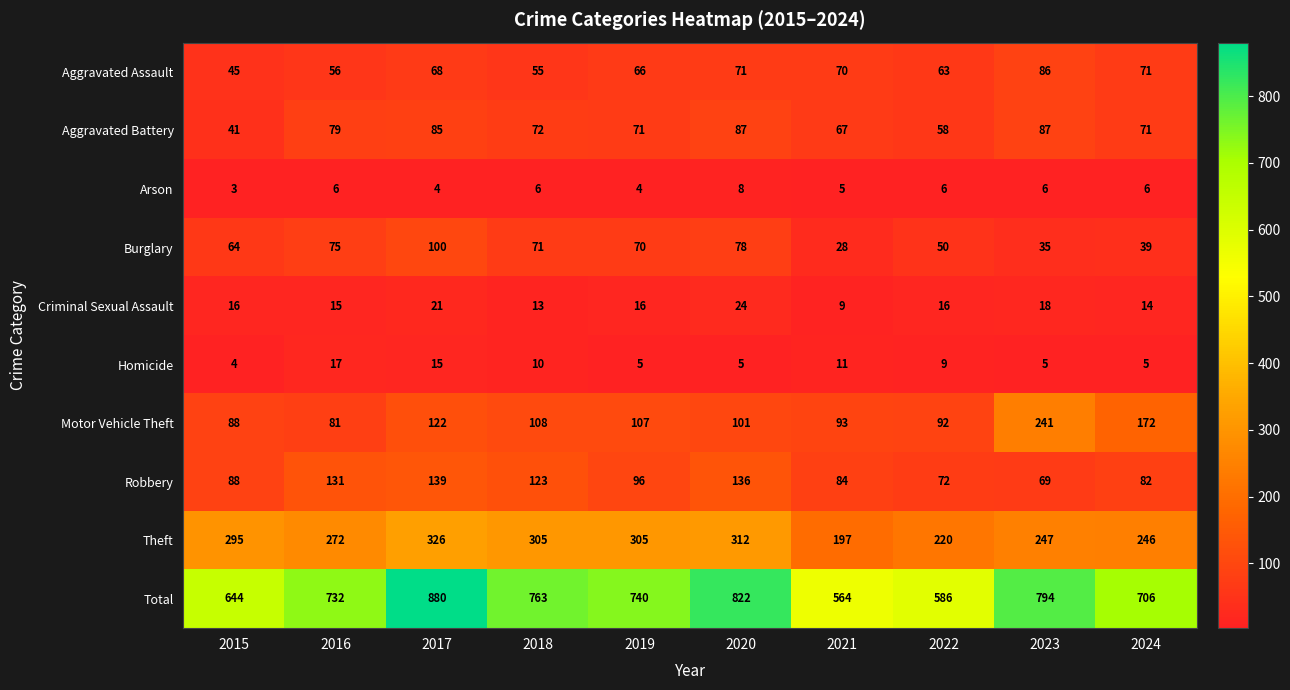

What is the difference between the highest and lowest values at 2015?

641